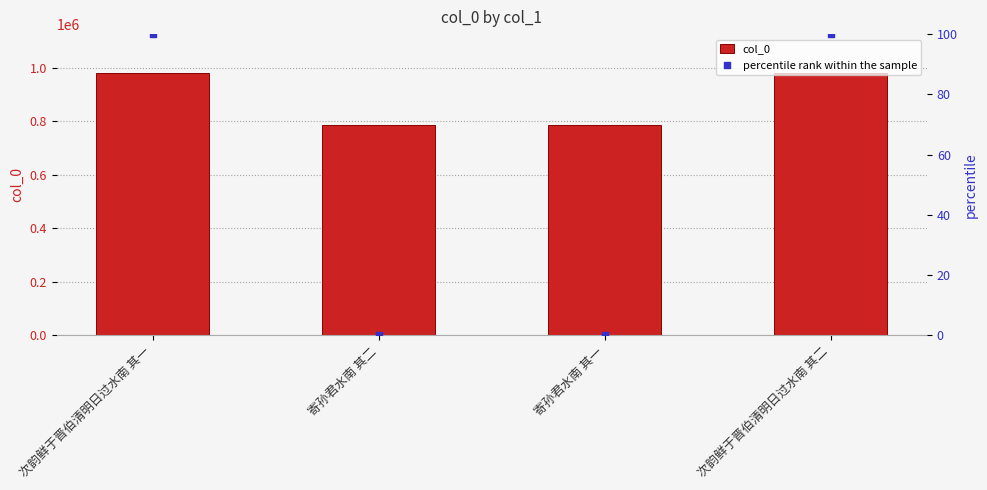

What is the total value across all series at 次韵鲜于晋伯清明日过水南 其二?

978822.9